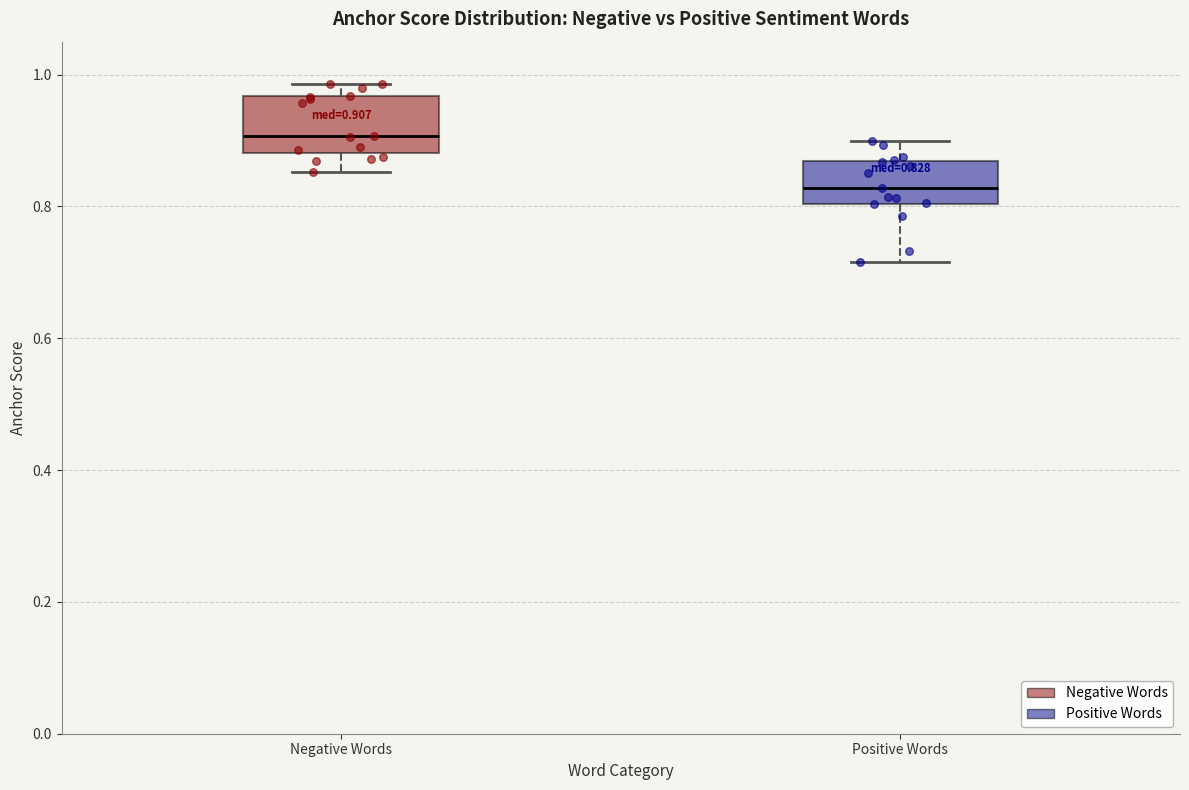

Which box is the tallest, from its lower edge to its upper edge?

Negative Words